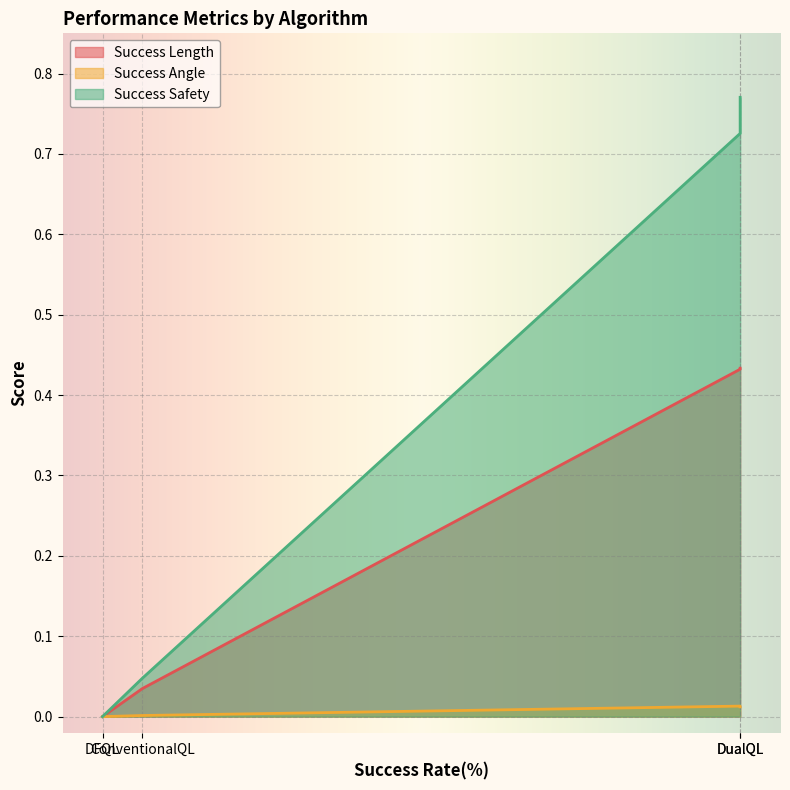

Between DFQL and ConventionalQL, which series saw the biggest shift?

Success Length